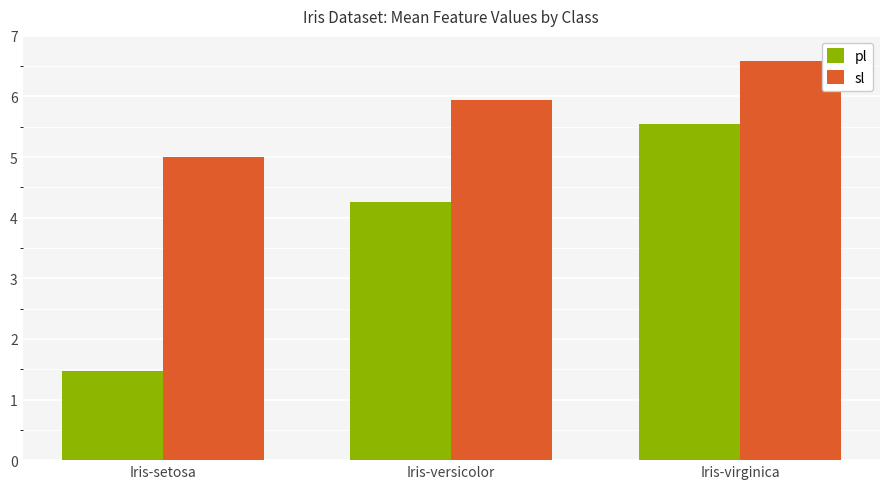

What is the sum of the sl values at Iris-virginica and Iris-versicolor?

12.5